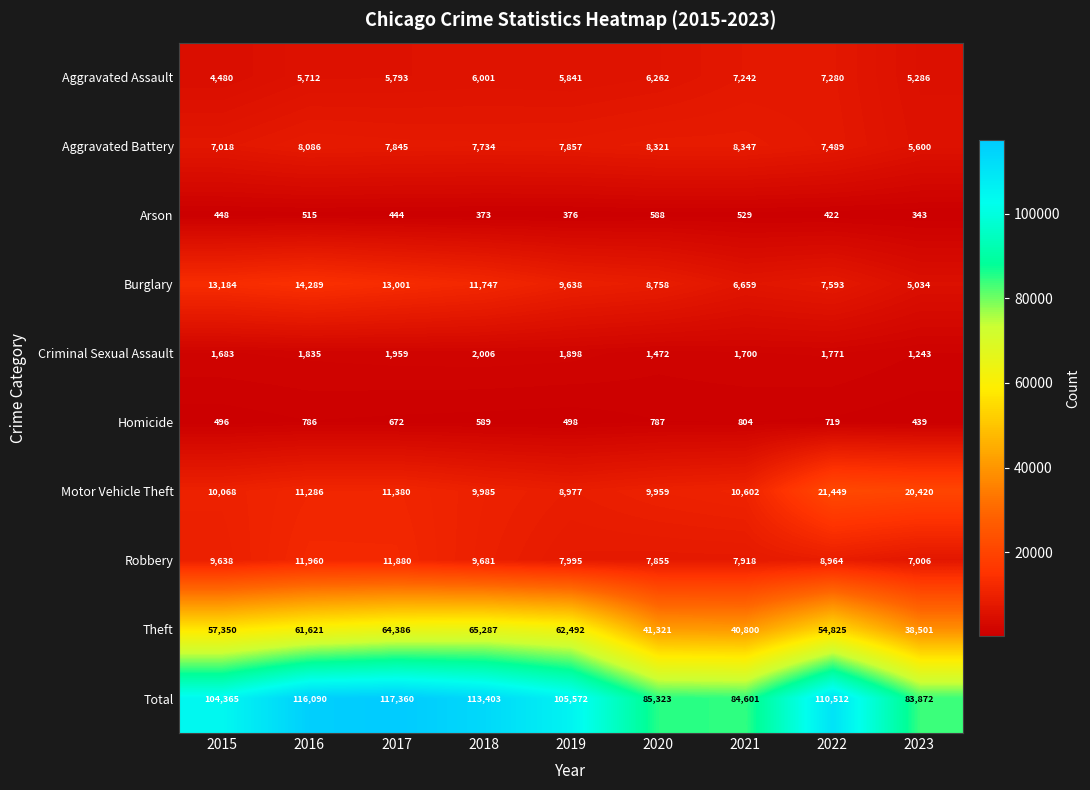

What is the minimum value shown in the chart?

343